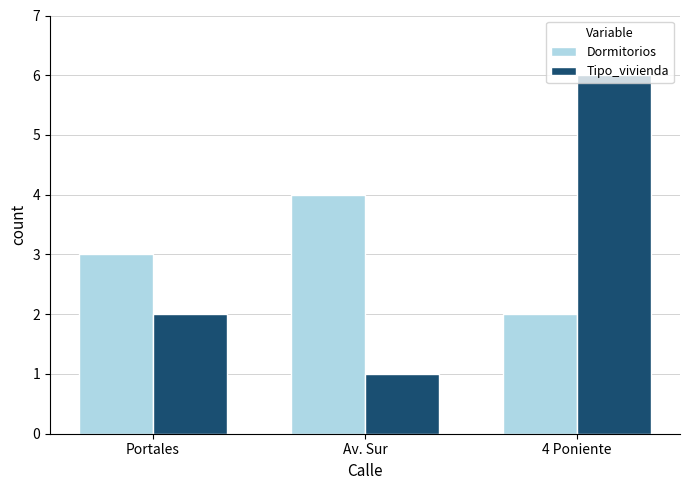

What is the spread (max minus min) of values at 4 Poniente?

4